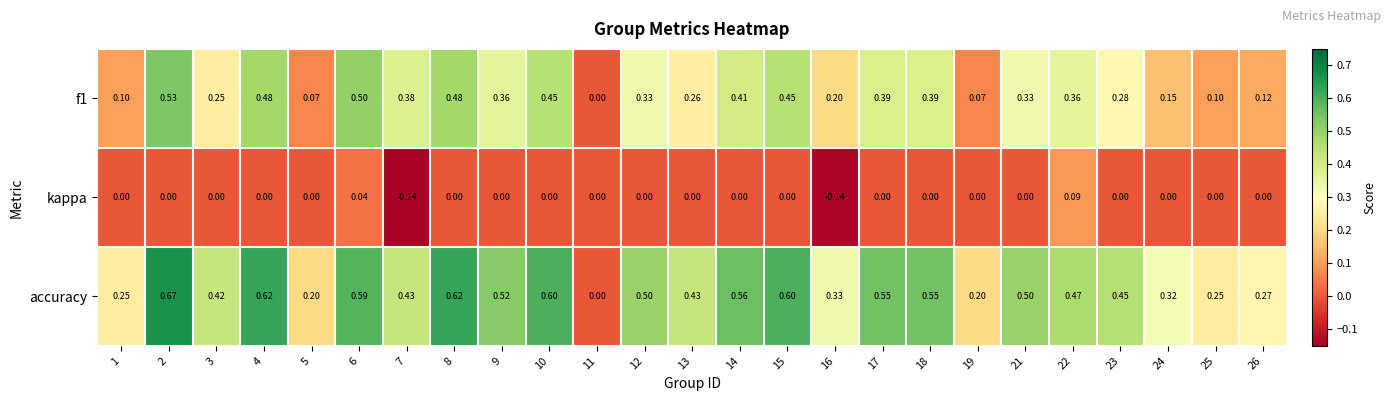

List the series in order of their peak value, lowest first.

kappa, f1, accuracy